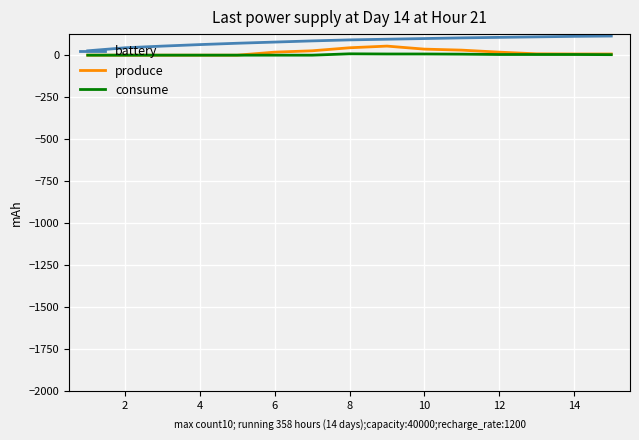

What are all the series names shown in the legend?

battery, produce, consume